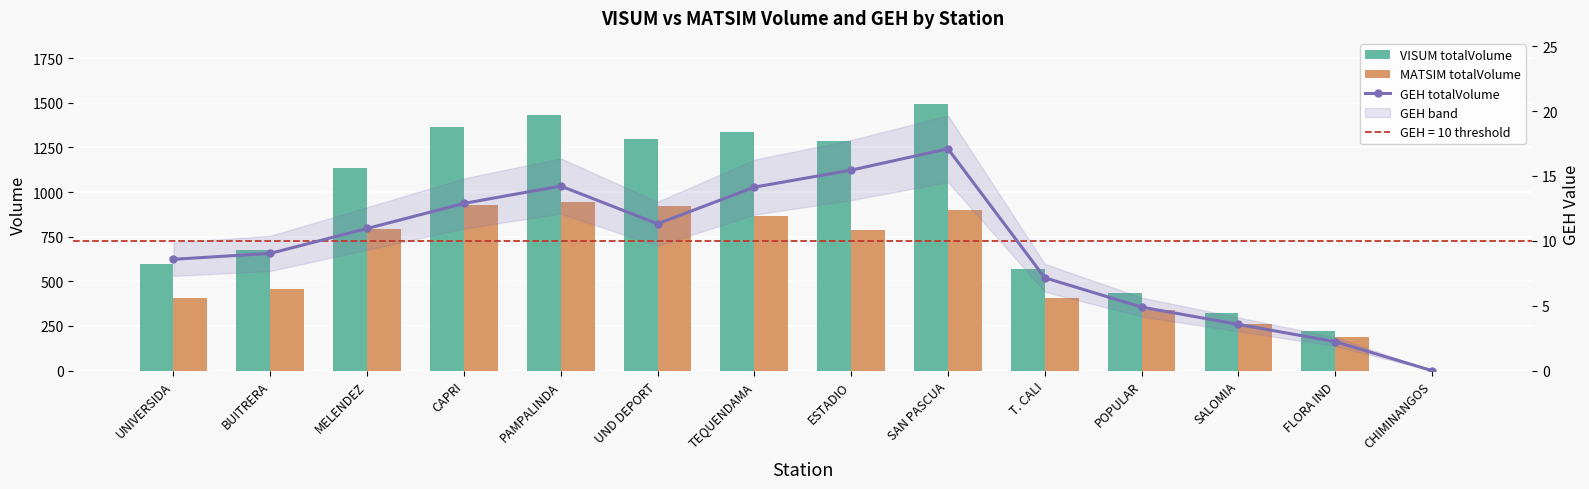

What is the label of the 9th bar from the left?

SAN PASCUA